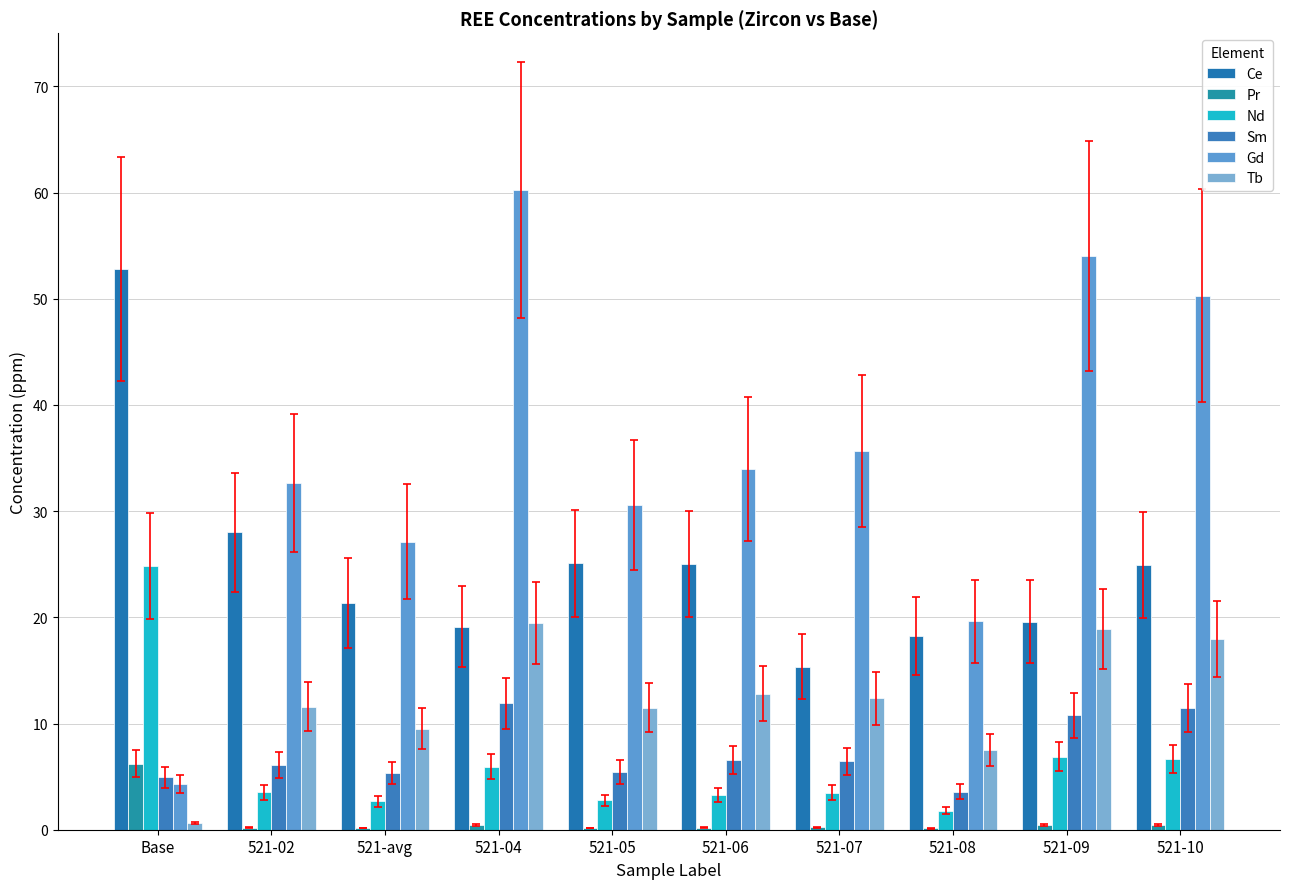

At which category does the chart reach its minimum across all series?

521-08